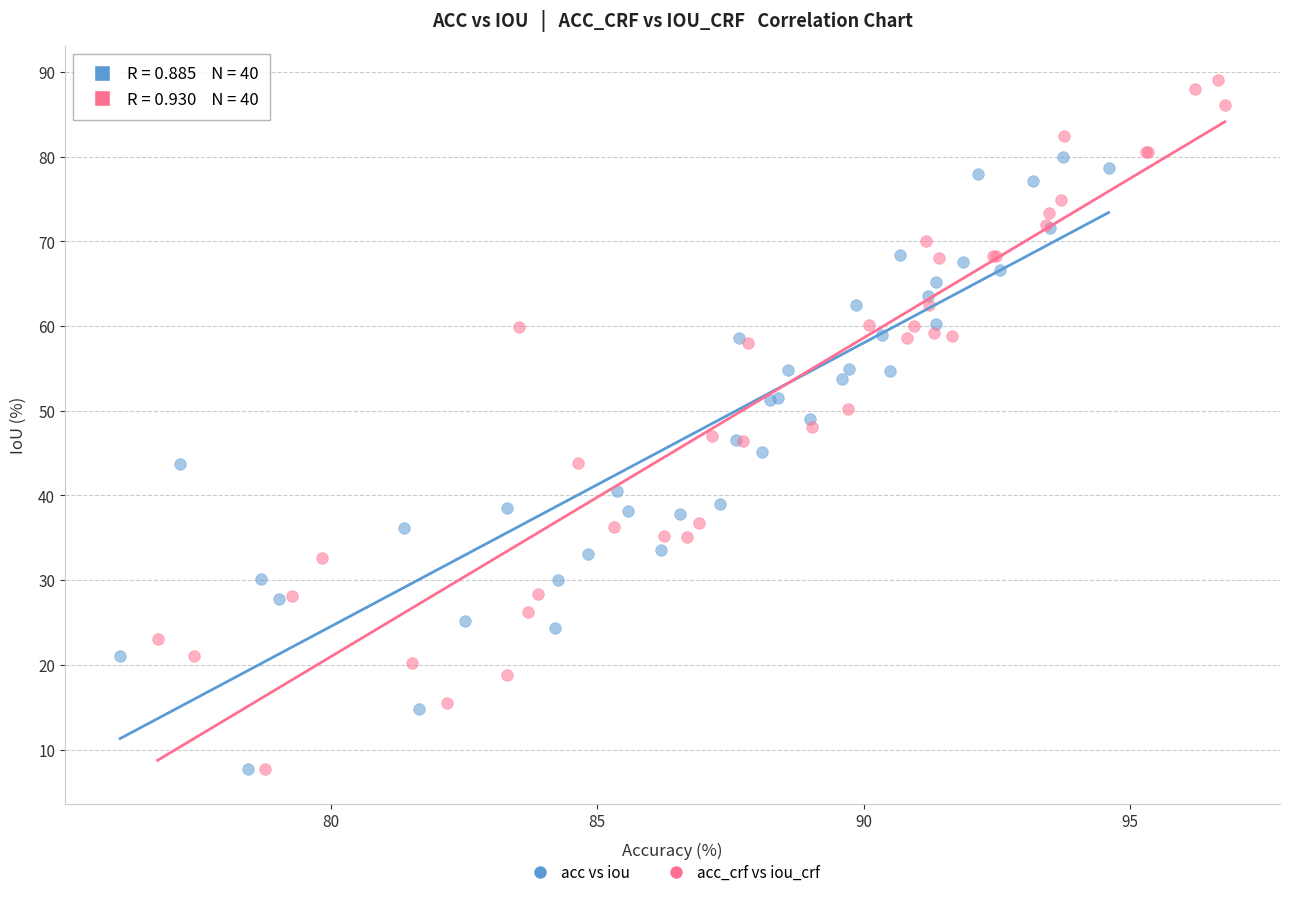

Which series contains the highest Y value?

acc_crf vs iou_crf